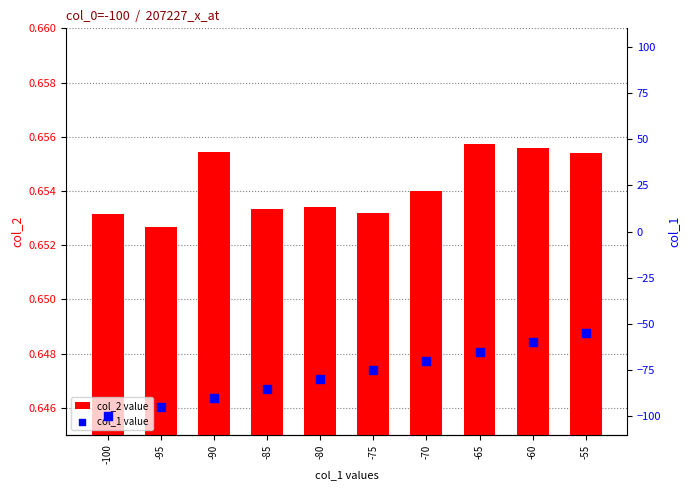

What are all the series names shown in the legend?

col_2 value, col_1 value